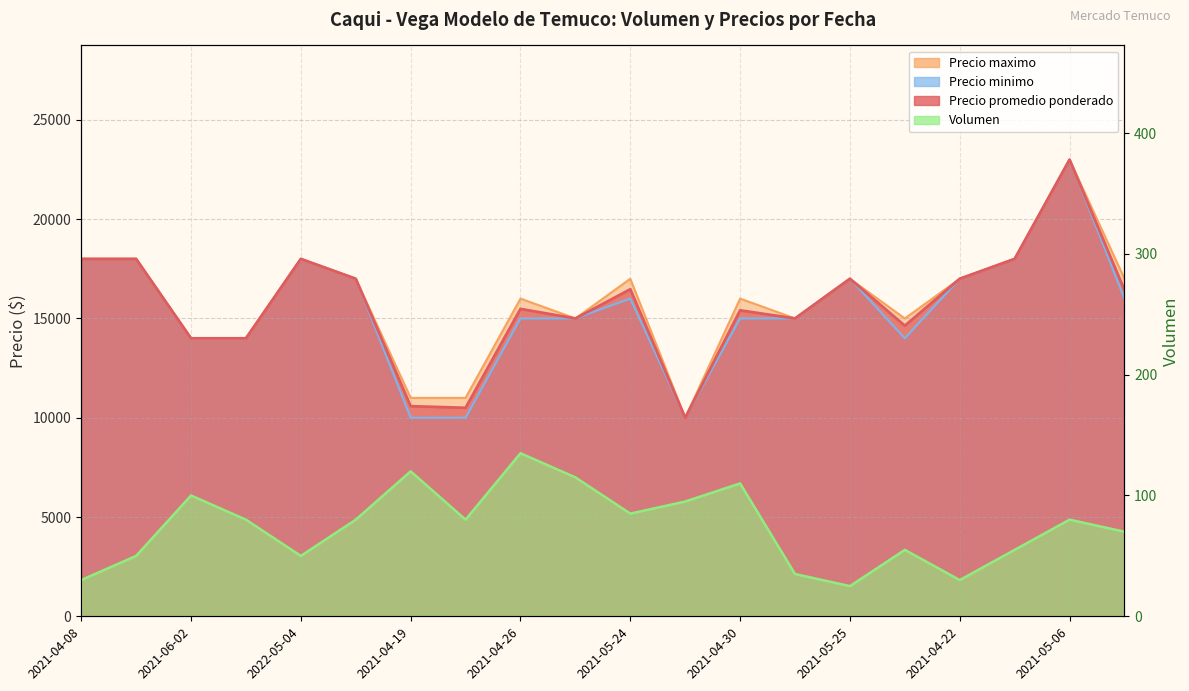

Where is Precio promedio ponderado nearest to the value 16500?

2021-05-24